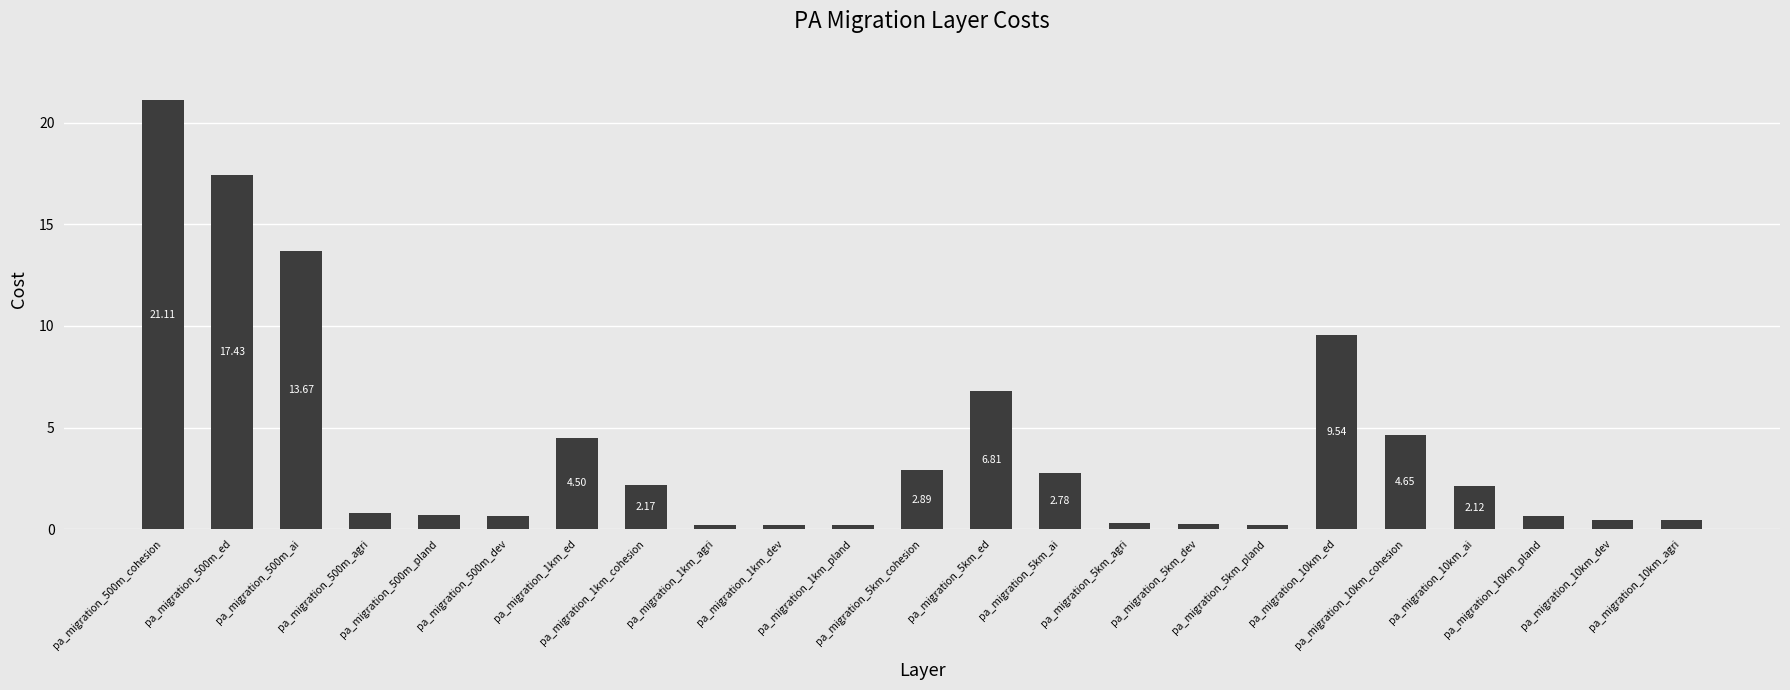

Read the value at pa_migration_10km_dev.

0.4